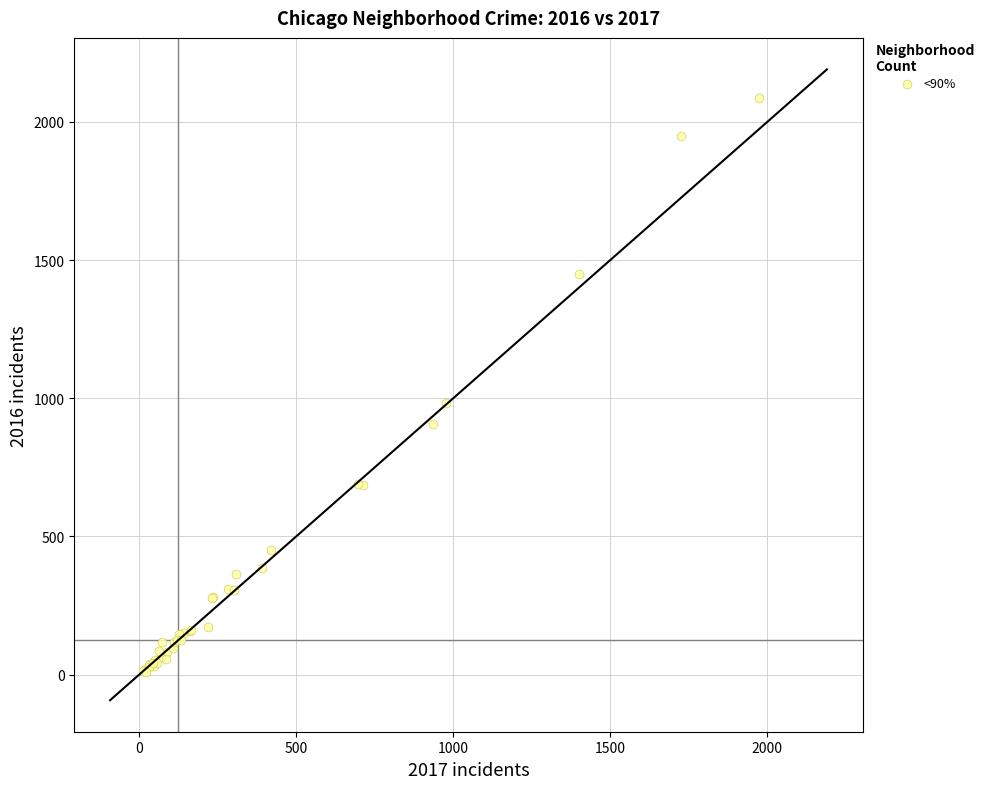

What Y value in the scatter plot is closest to 1048?

983